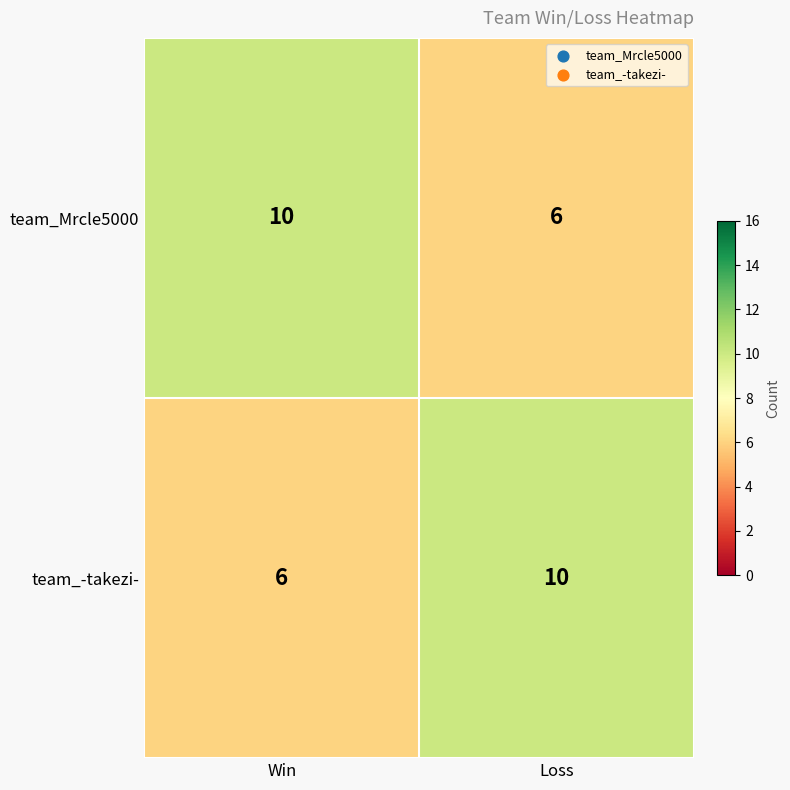

Is the value of team_-takezi- at Win greater than the value of team_Mrcle5000 at Win?

No